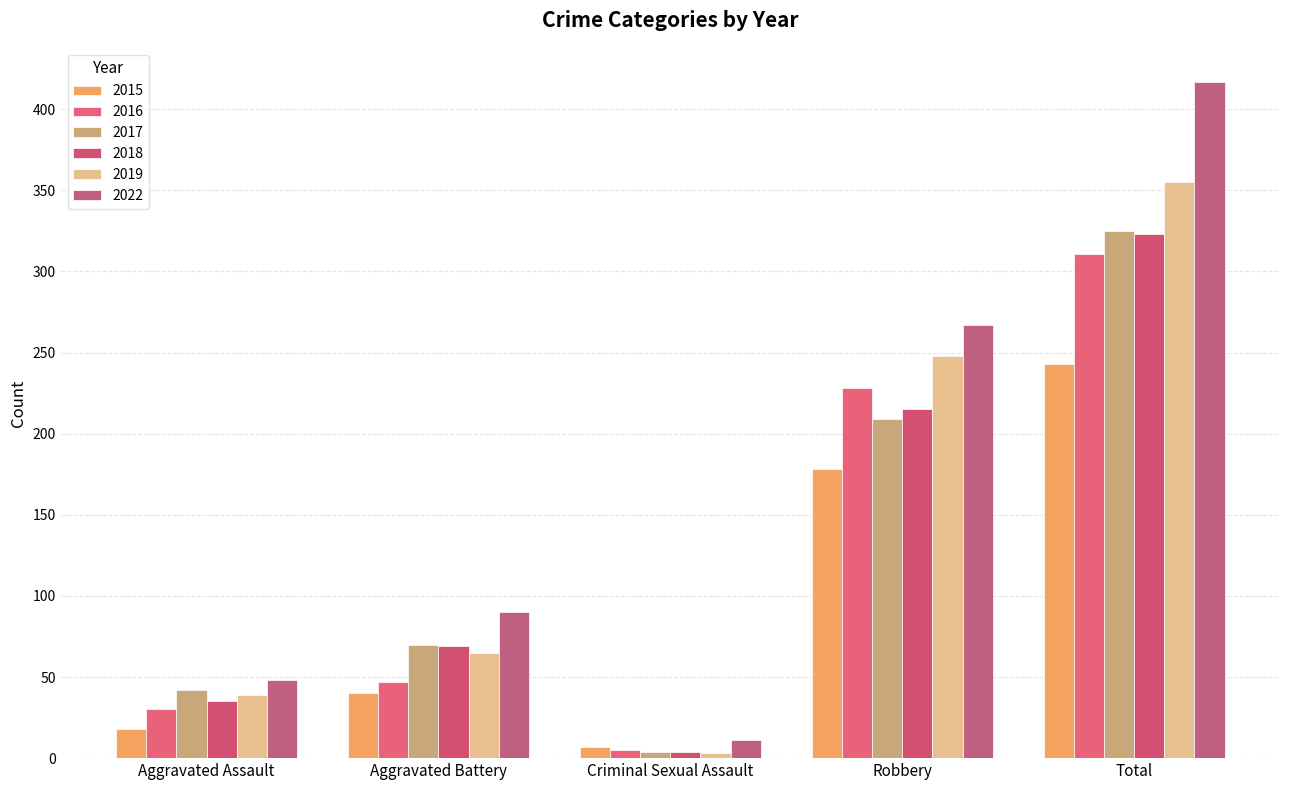

What is the label of the 3rd bar from the left?

Criminal Sexual Assault